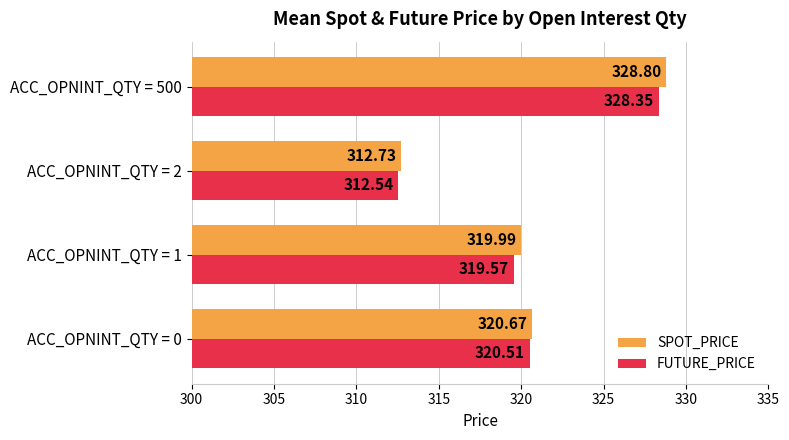

How many data points does each series have?

4